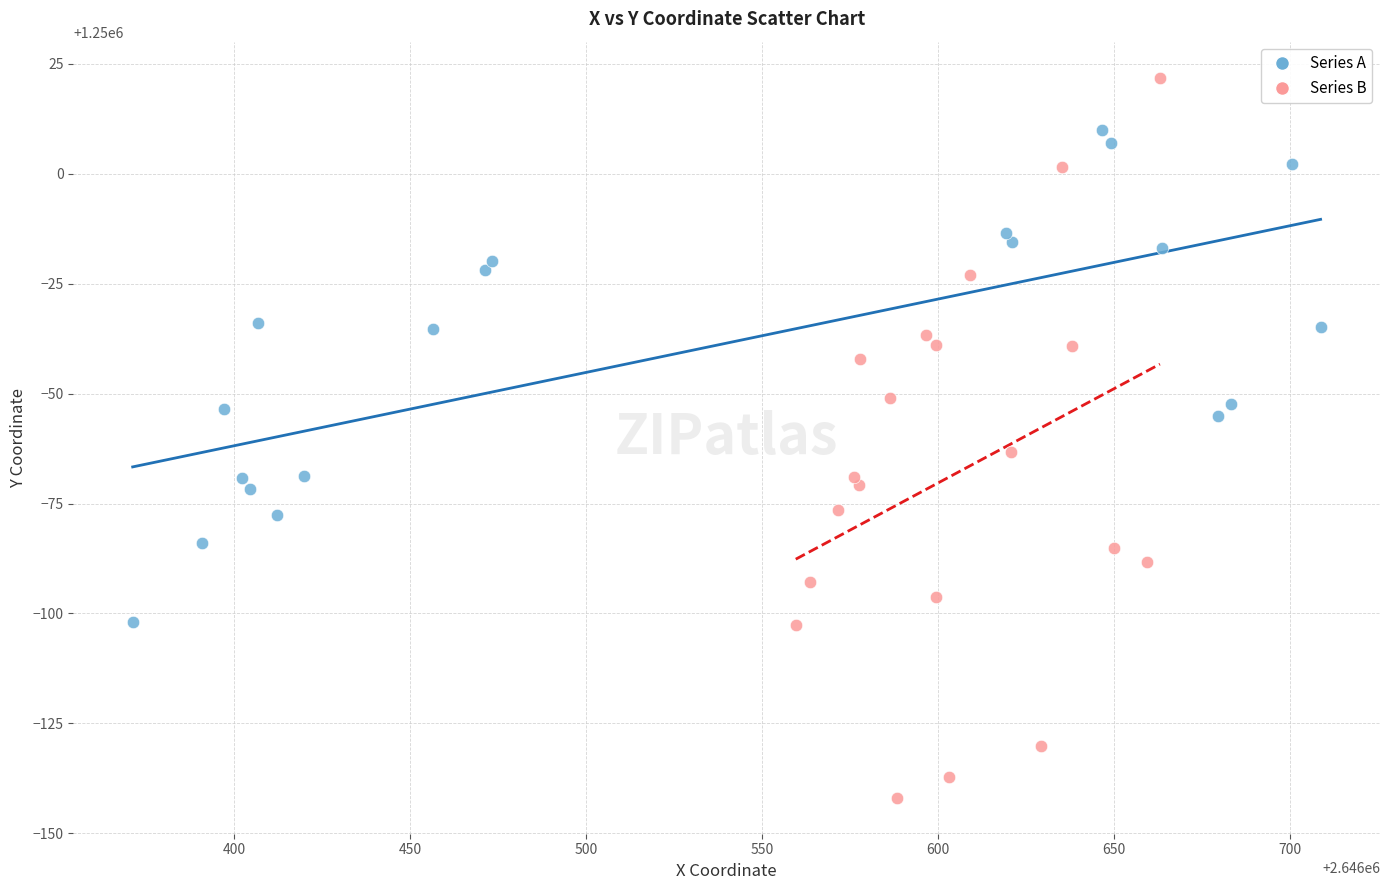

Which series reaches the maximum Y coordinate?

Series B